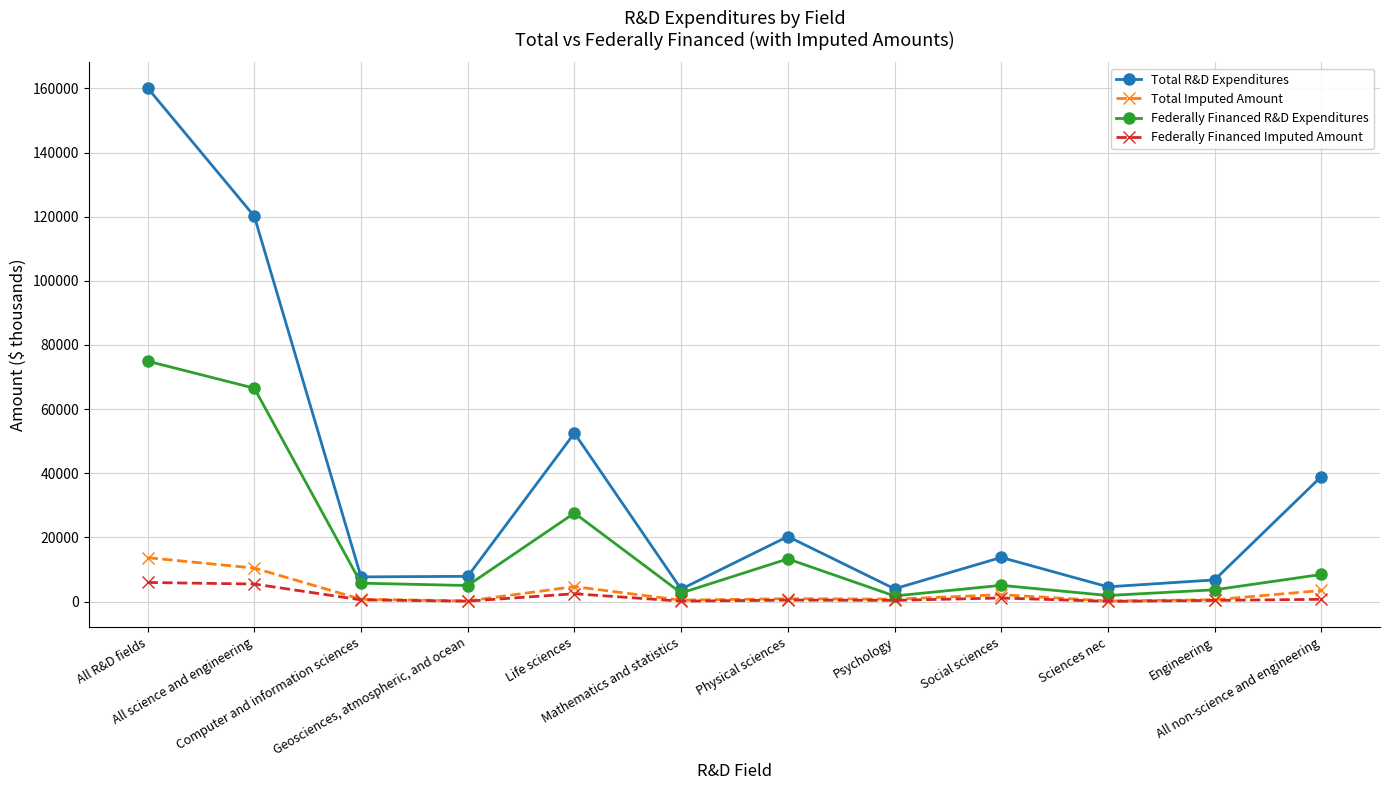

What position from the left is Social sciences?

9